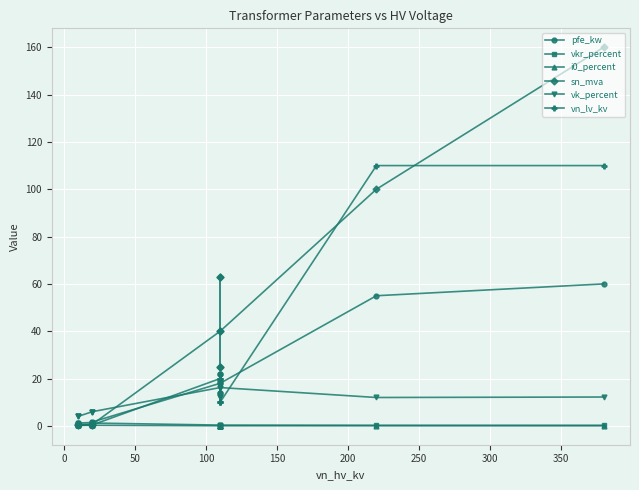

True or false: i0_percent and vkr_percent cross at least once.

False